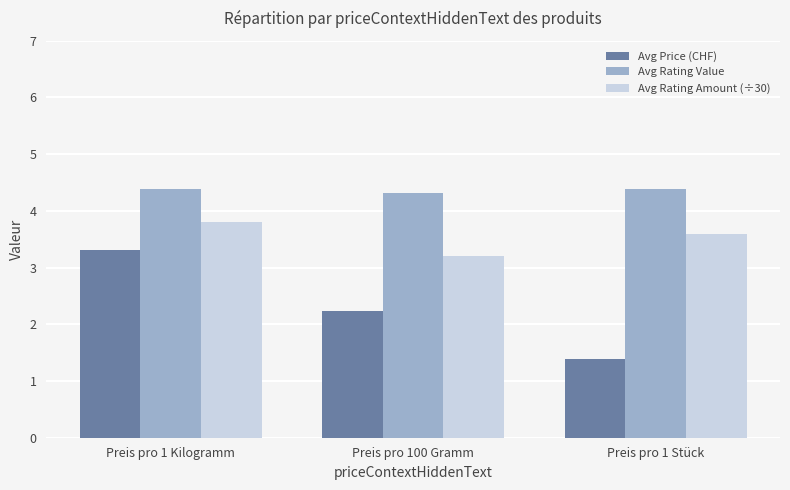

How many data points in Avg Price (CHF) are less than 2?

1